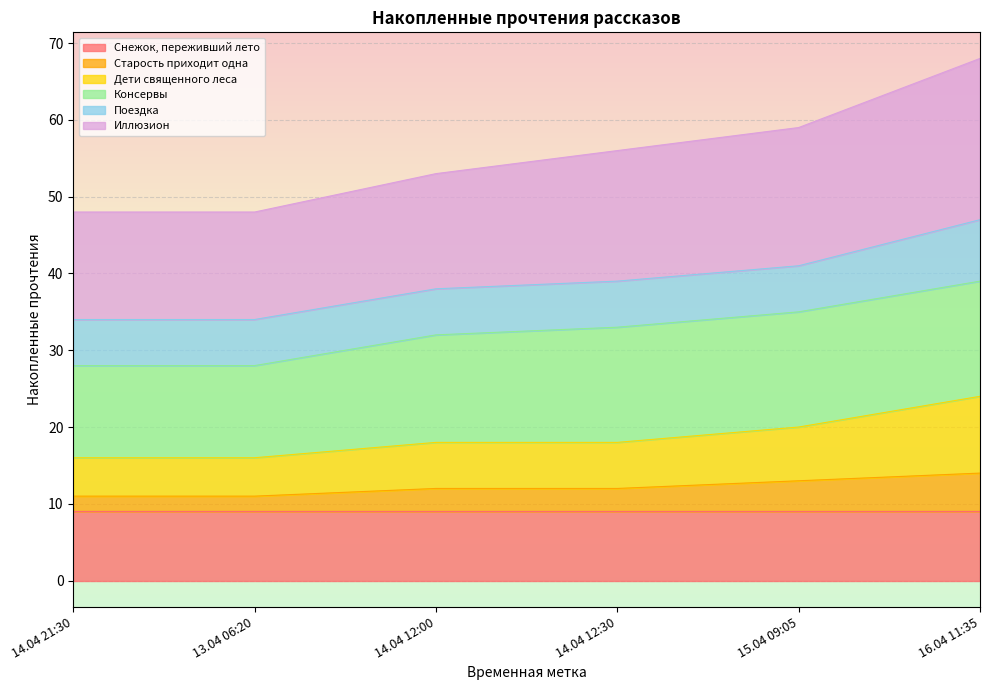

How many lines are shown in the chart?

6